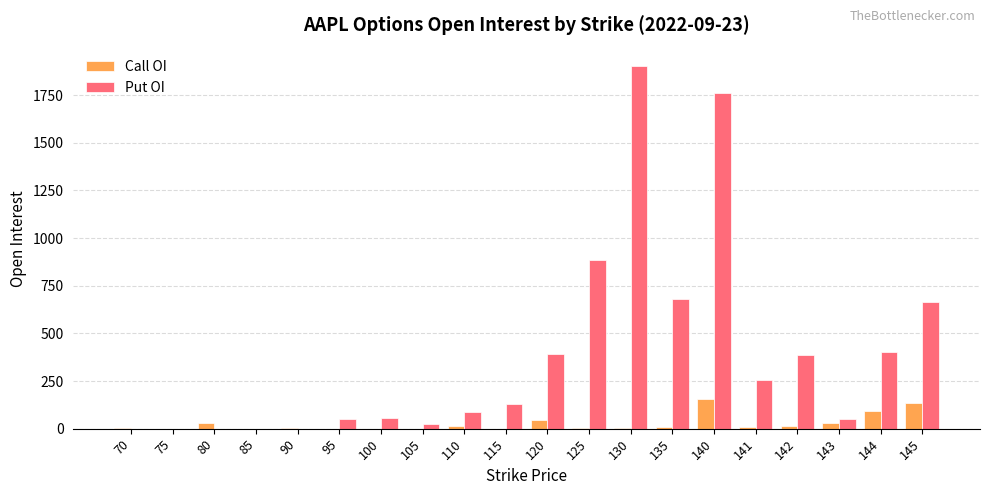

Which label corresponds to the largest value in the chart?

130